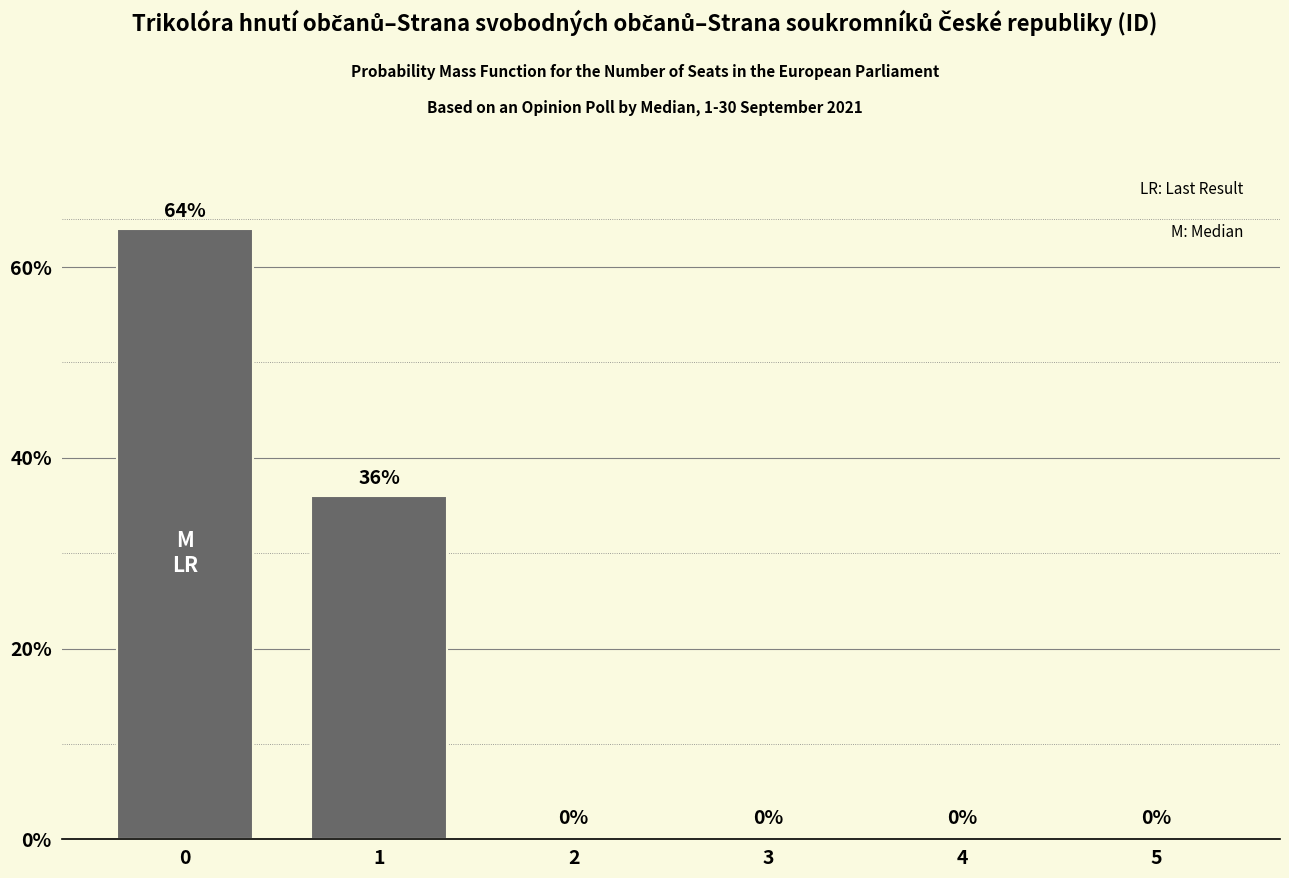

What is the average value?

17